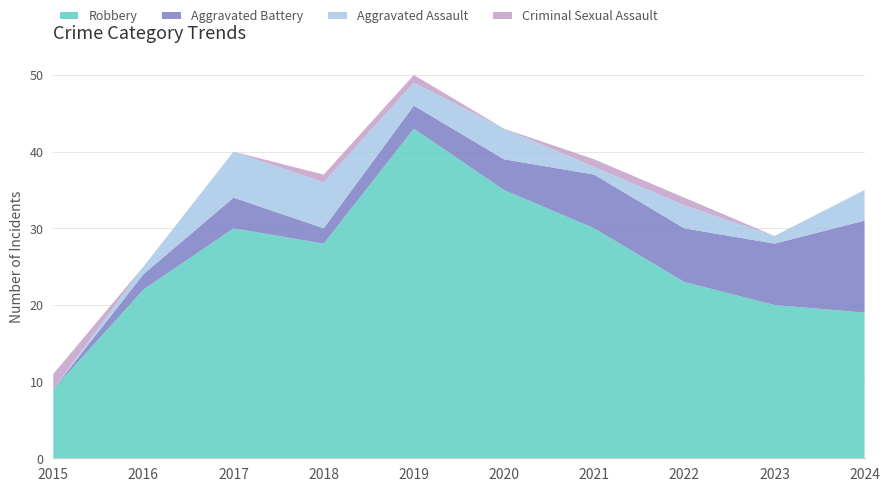

Reading left to right, extract all data points from this chart.

Robbery: 2015=9	2016=22	2017=30	2018=28	2019=43	2020=35	2021=30	2022=23	2023=20	2024=19
Aggravated Battery: 2015=0	2016=2	2017=4	2018=2	2019=3	2020=4	2021=7	2022=7	2023=8	2024=12
Aggravated Assault: 2015=0	2016=1	2017=6	2018=6	2019=3	2020=4	2021=1	2022=3	2023=1	2024=4
Criminal Sexual Assault: 2015=2	2016=0	2017=0	2018=1	2019=1	2020=0	2021=1	2022=1	2023=0	2024=0